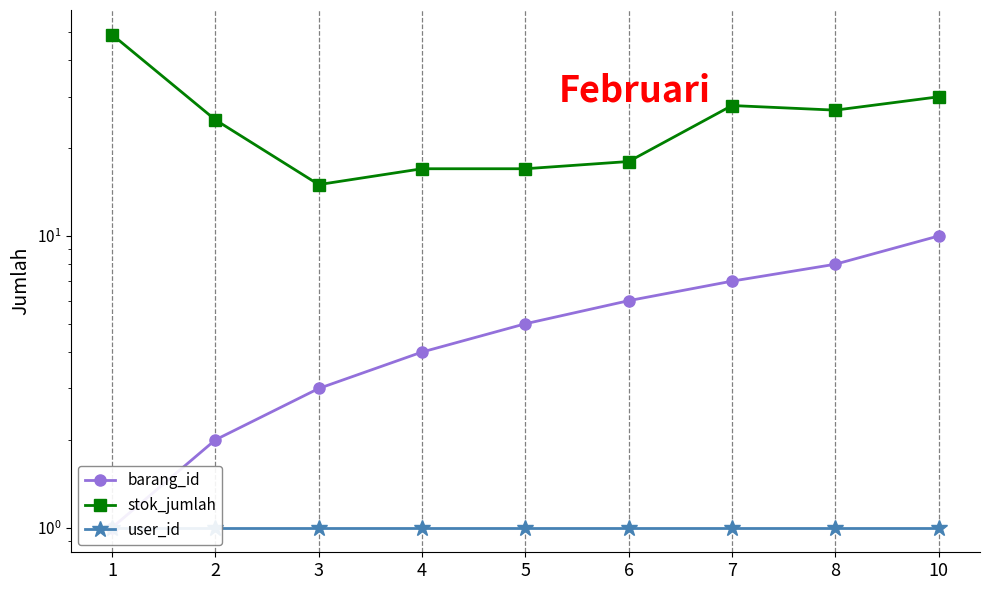

Where is barang_id nearest to the value 5?

5